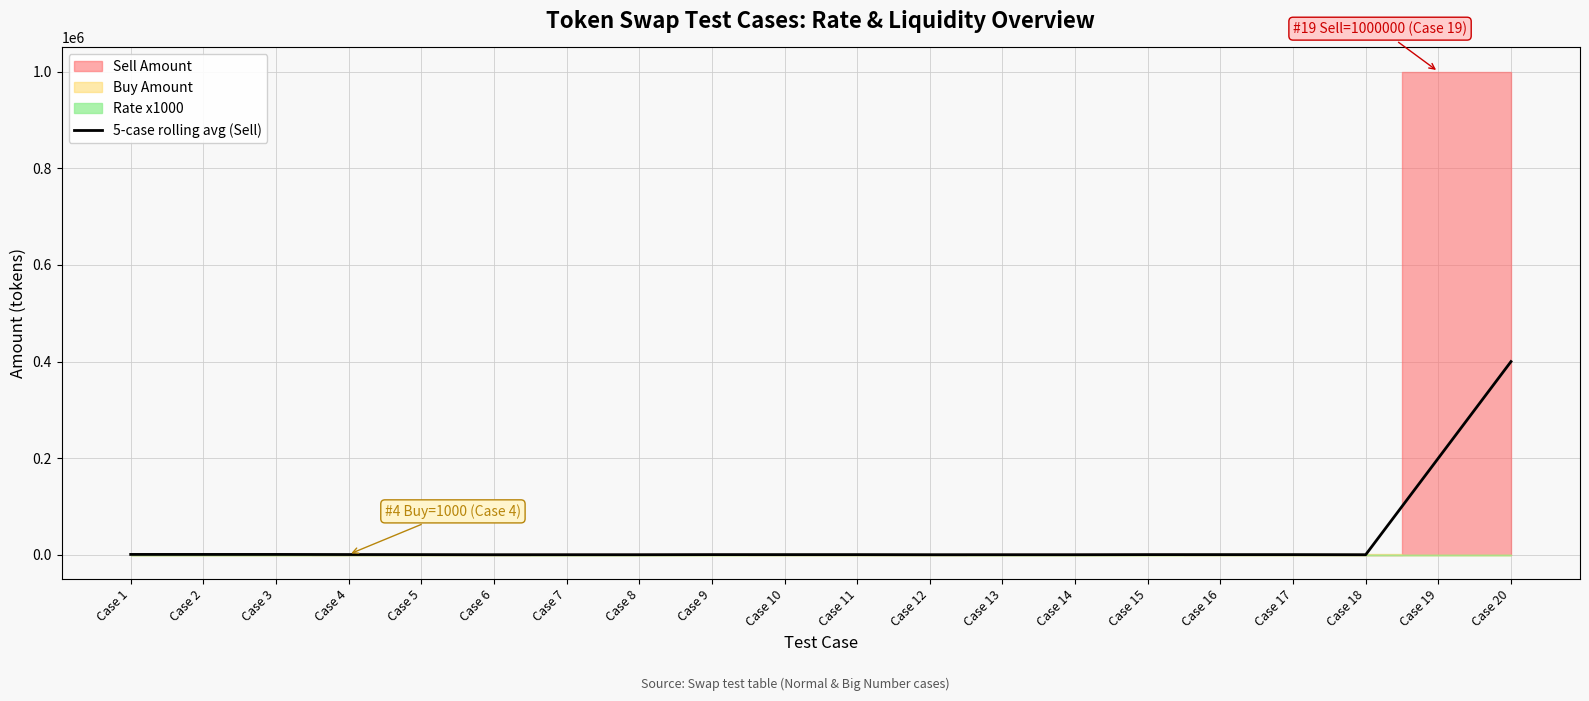

Is it true that the value at Case 3 is 1000?

True